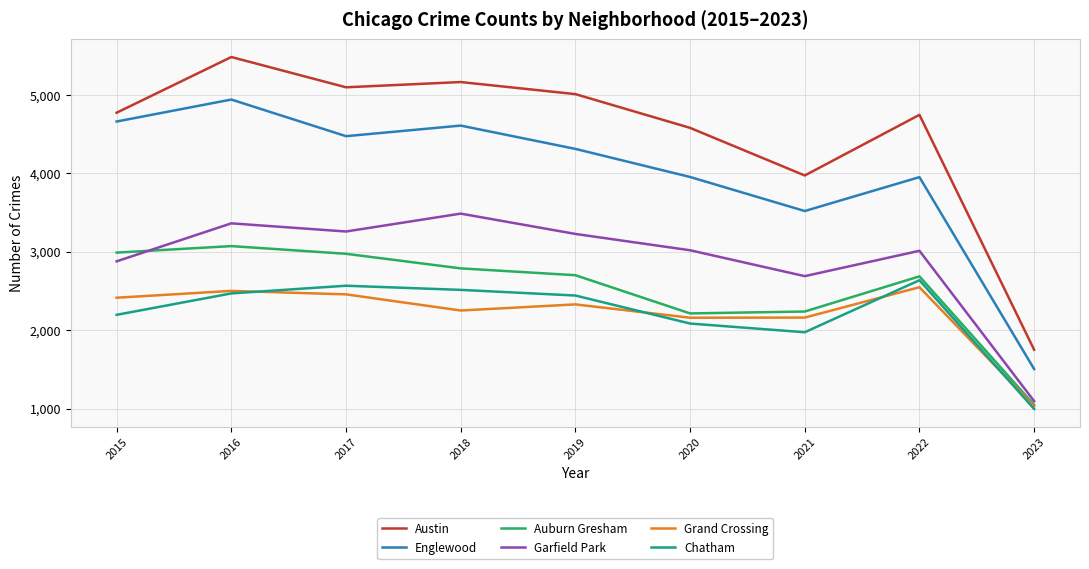

List the series in order of their peak value, highest first.

Austin, Englewood, Garfield Park, Auburn Gresham, Chatham, Grand Crossing